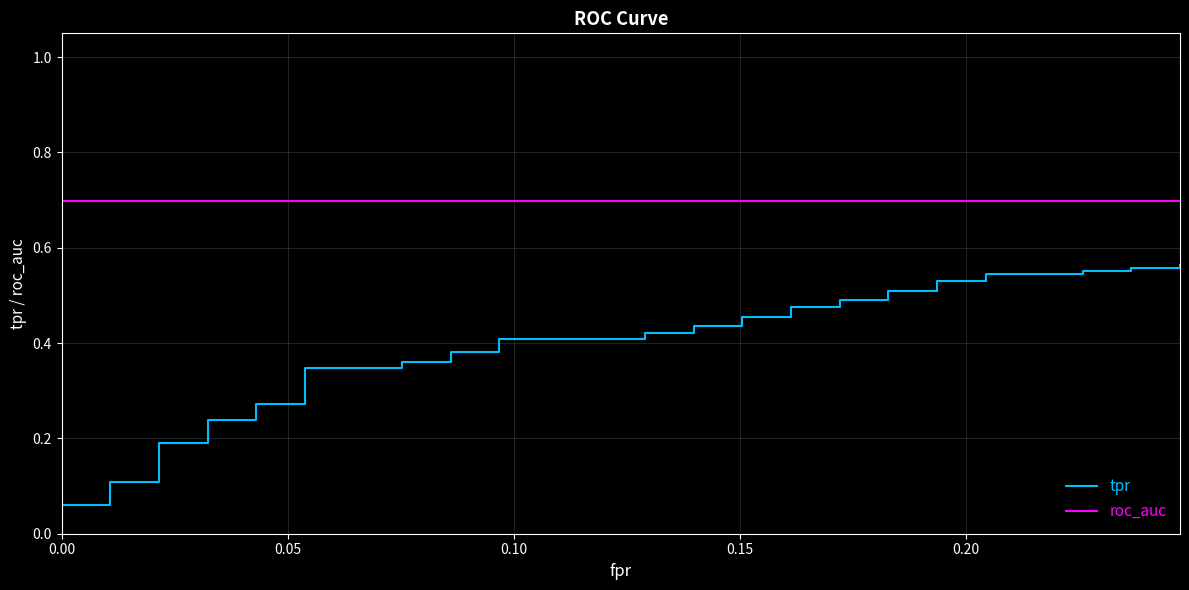

True or false: tpr has more than 1 points higher than both neighbors.

False